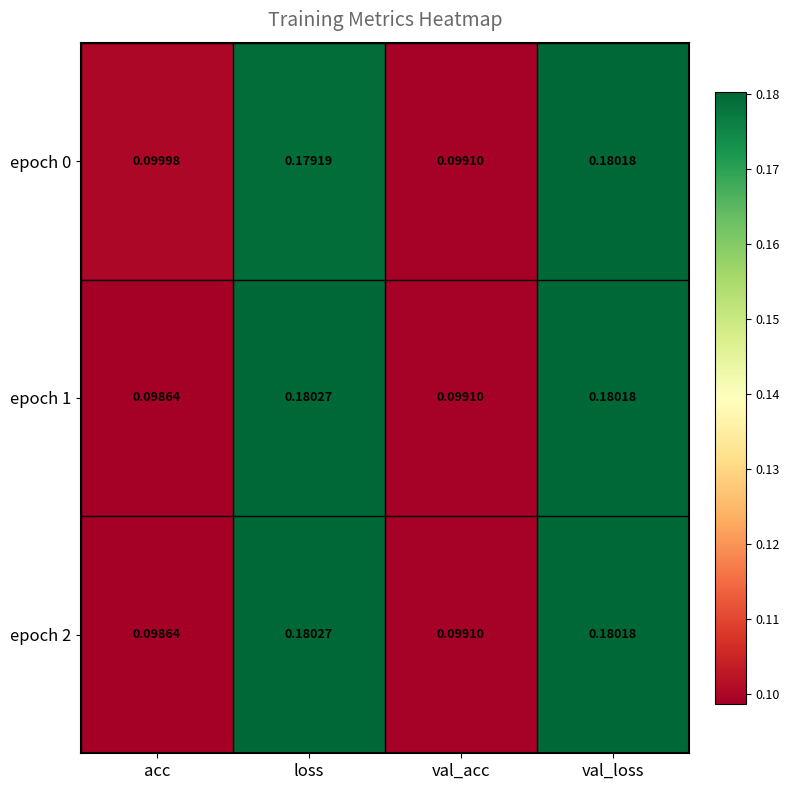

At which category is the sum across all series the highest?

val_loss